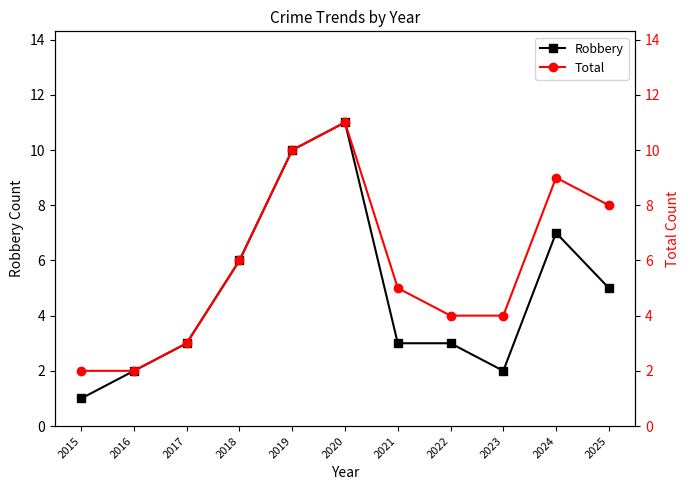

What is the maximum value shown in the chart?

11